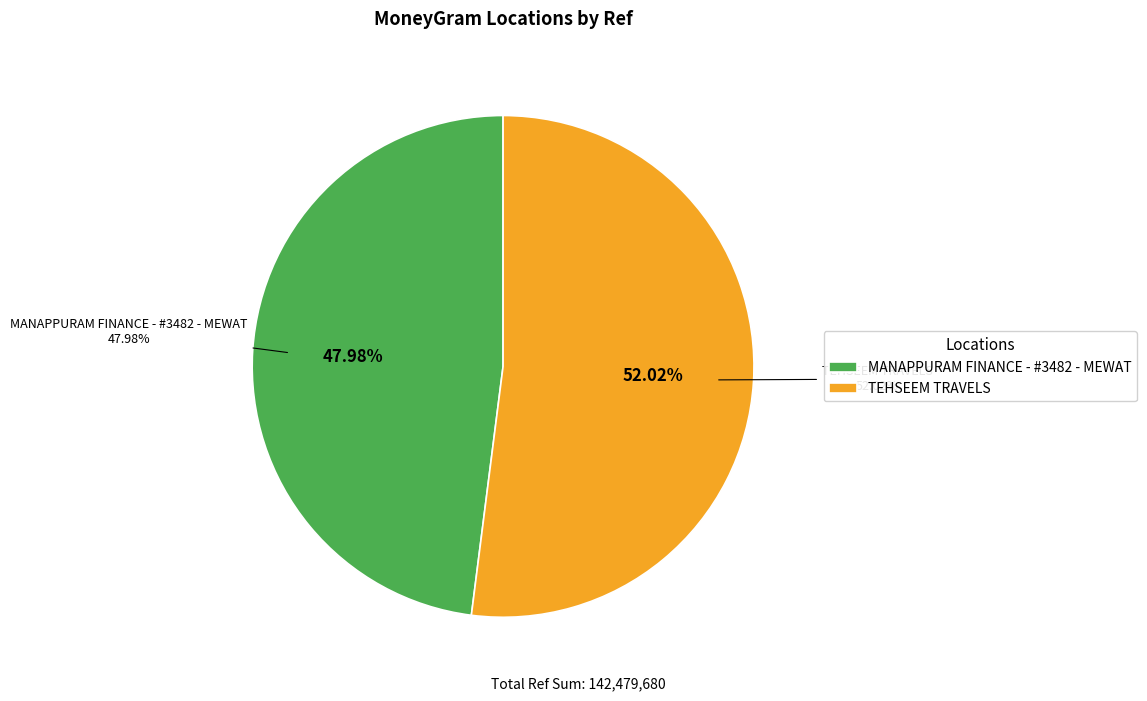

Does any single category account for the majority?

Yes